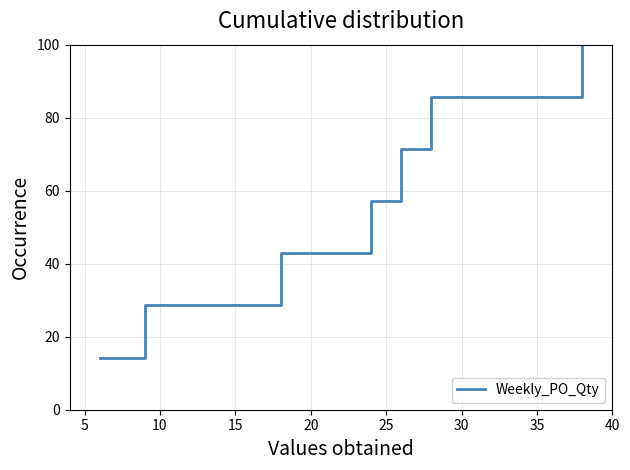

True or false: the data has more than 0 interior local peaks.

False